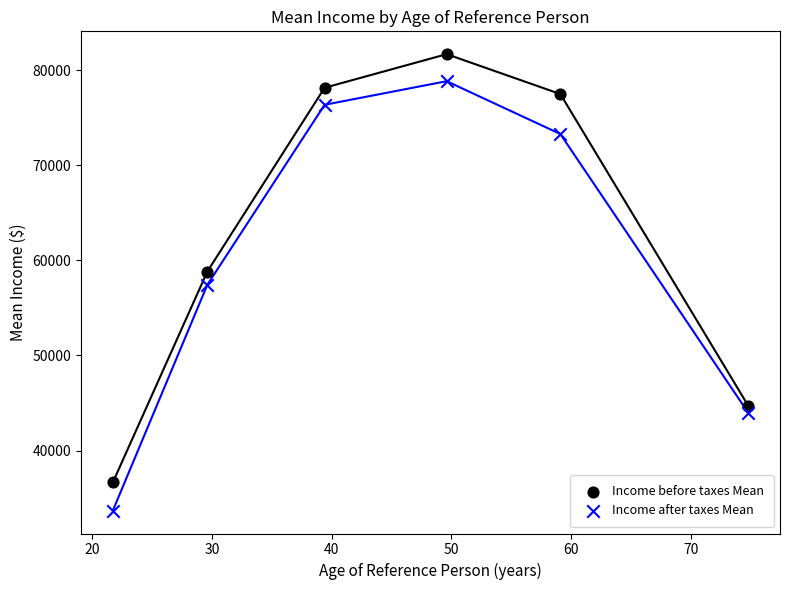

In the Income after taxes Mean series, what Y value is closest to 56264?

57437